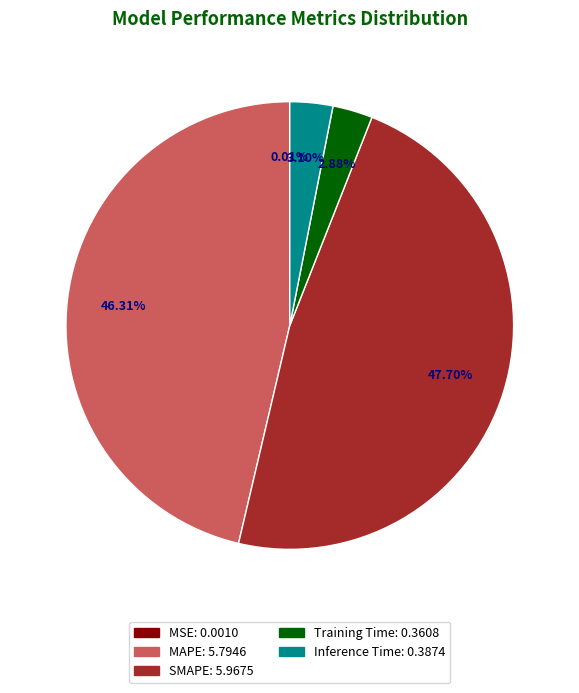

To the nearest percent, what is the combined percentage of Inference Time and SMAPE?

51%